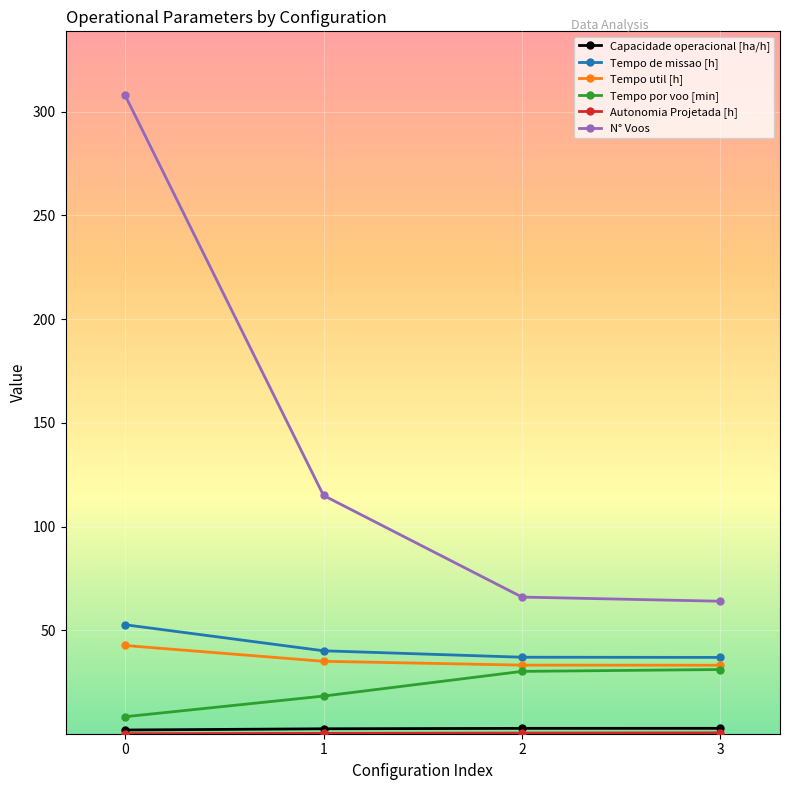

Which series has the largest total across all categories?

N° Voos